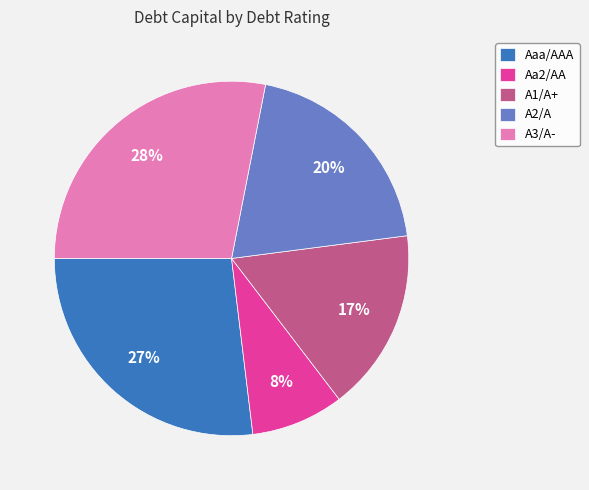

Is it true that A3/A- is 1% of the pie?

False